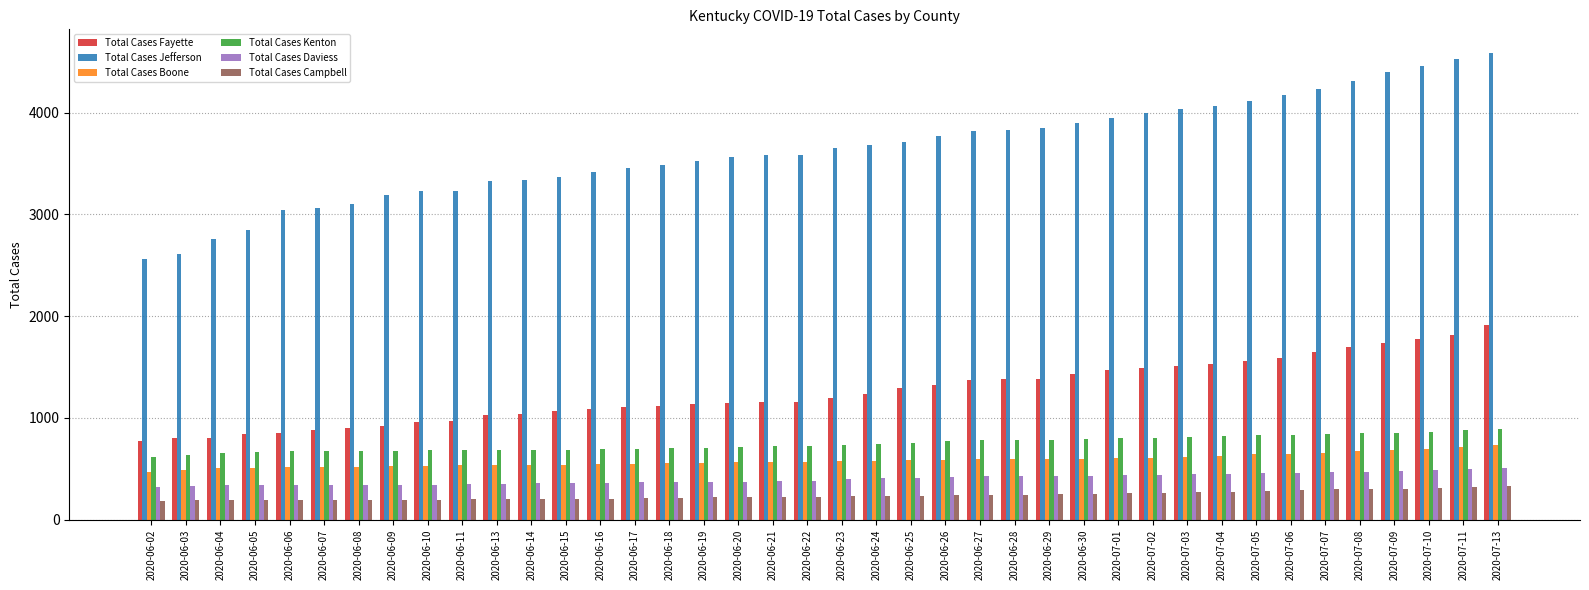

What is the total value across all series at 2020-07-08?

8304